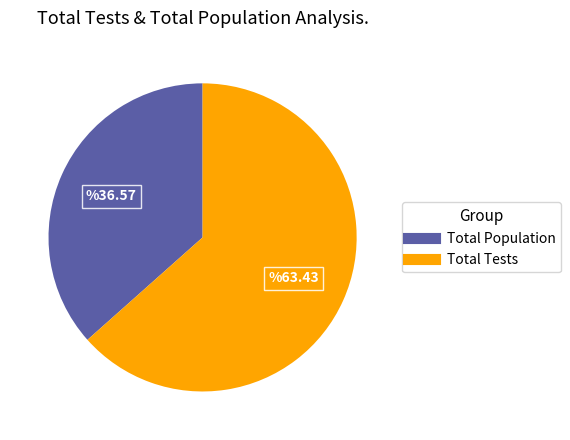

Does any single category account for the majority?

Yes